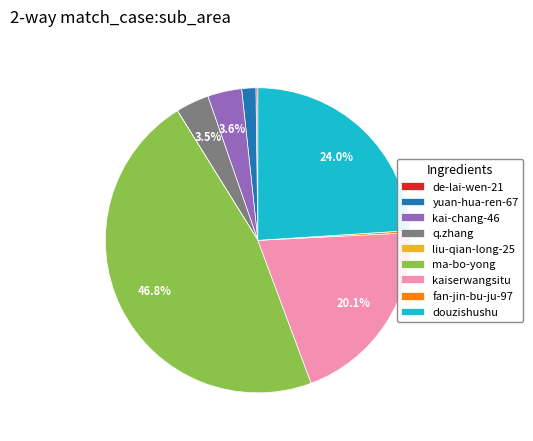

Which slice is the largest?

ma-bo-yong